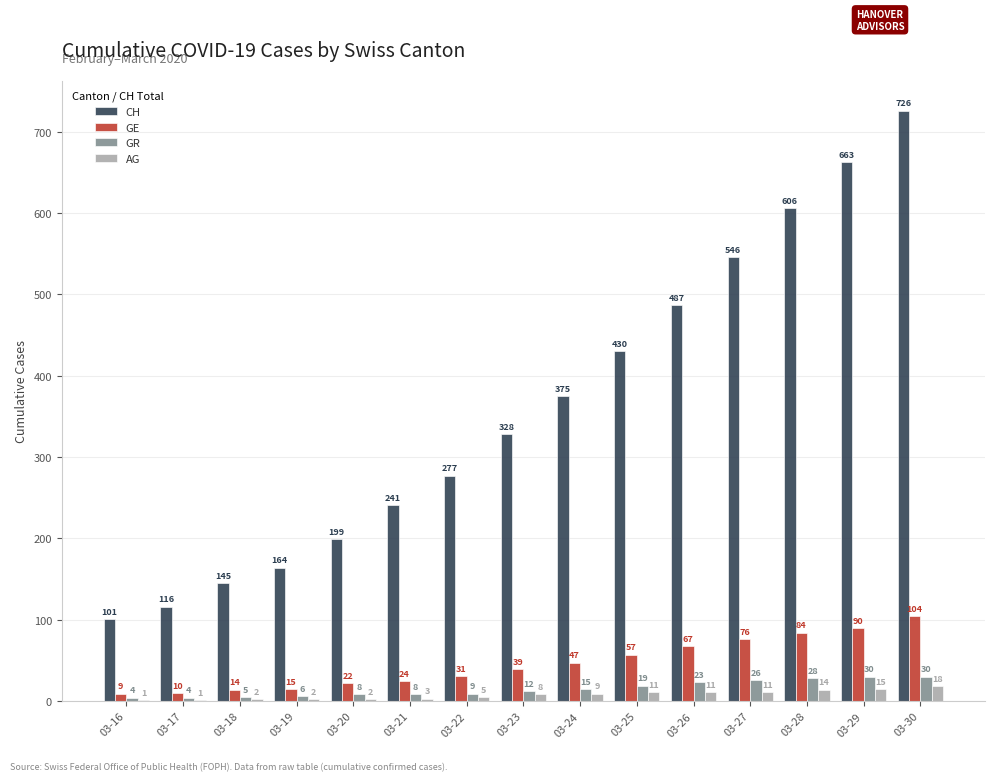

At which category is the sum across all series the highest?

03-30